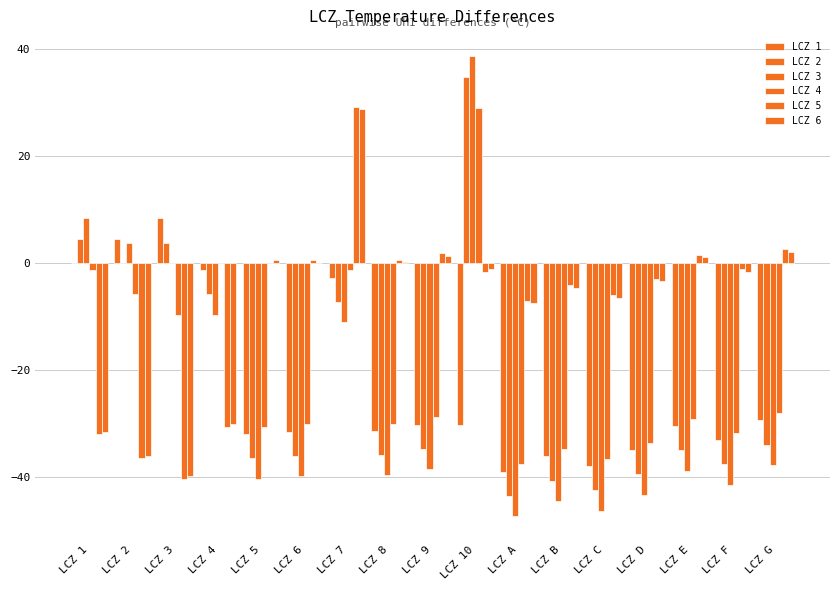

How many distinct data groups are displayed?

6